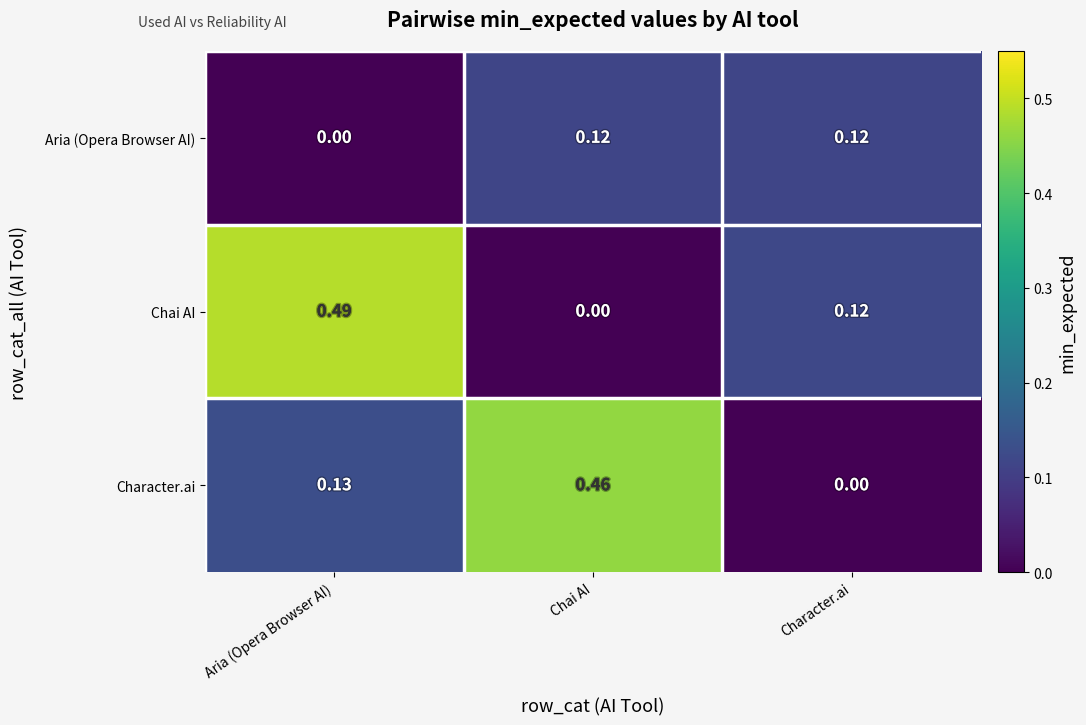

Rank the series by their maximum value, from highest to lowest.

Chai AI, Character.ai, Aria (Opera Browser AI)